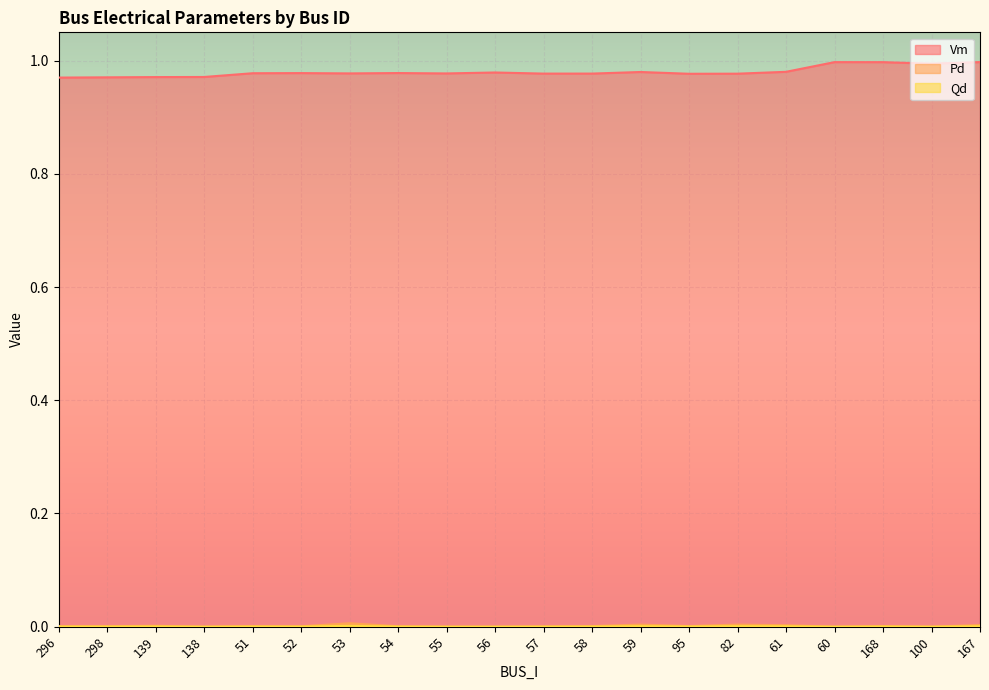

Reading left to right, list all the values displayed in this chart.

Vm: 1.0	1.0	1.0	1.0	1.0	1.0	1.0	1.0	1.0	1.0	1.0	1.0	1.0	1.0	1.0	1.0	1.0	1.0	1.0	1.0
Pd: 0.0	0.0	0.0	0.0	0.0	0.0	0.0	0.0	0.0	0.0	0.0	0.0	0.0	0.0	0.0	0.0	0.0	0.0	0.0	0.0
Qd: 0.0	0.0	0.0	0.0	0.0	0.0	0.0	0.0	0.0	0.0	0.0	0.0	0.0	0.0	0.0	0.0	0.0	0.0	0.0	0.0